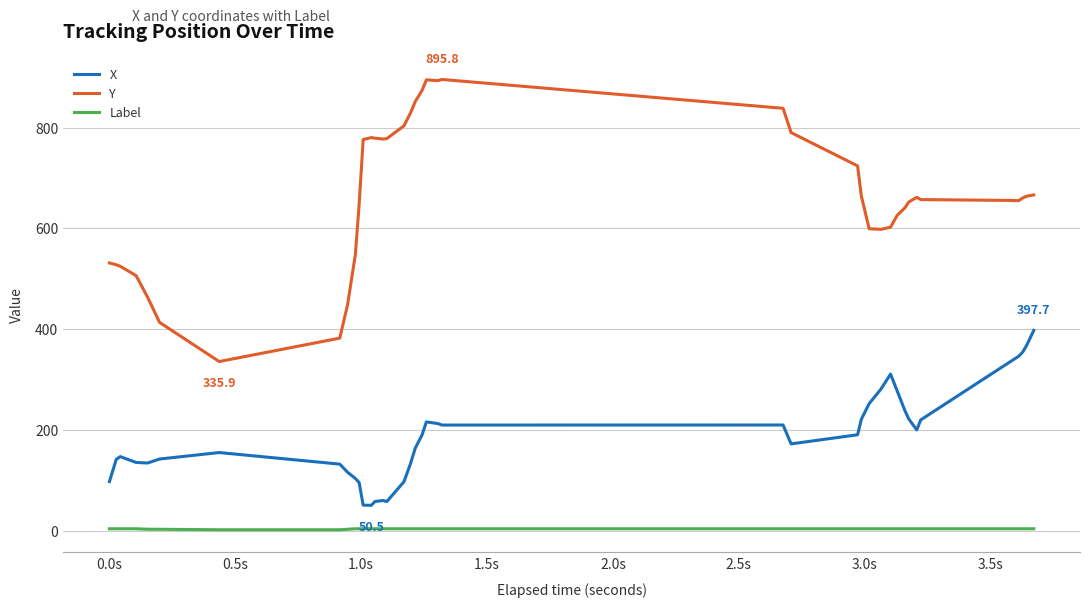

How many lines are shown in the chart?

3